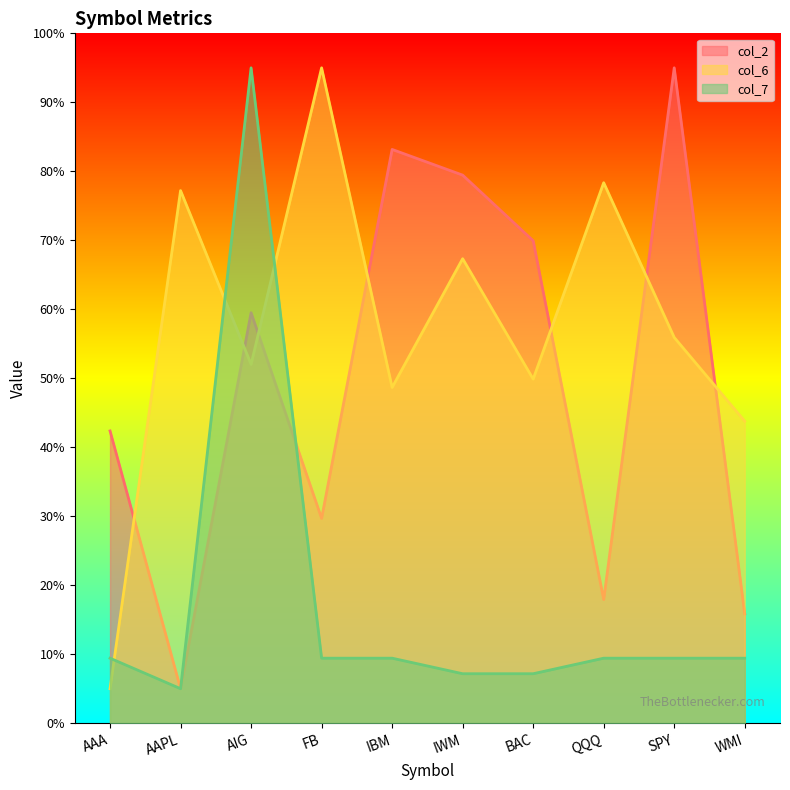

What is the label of the 1st point from the right?

WMI